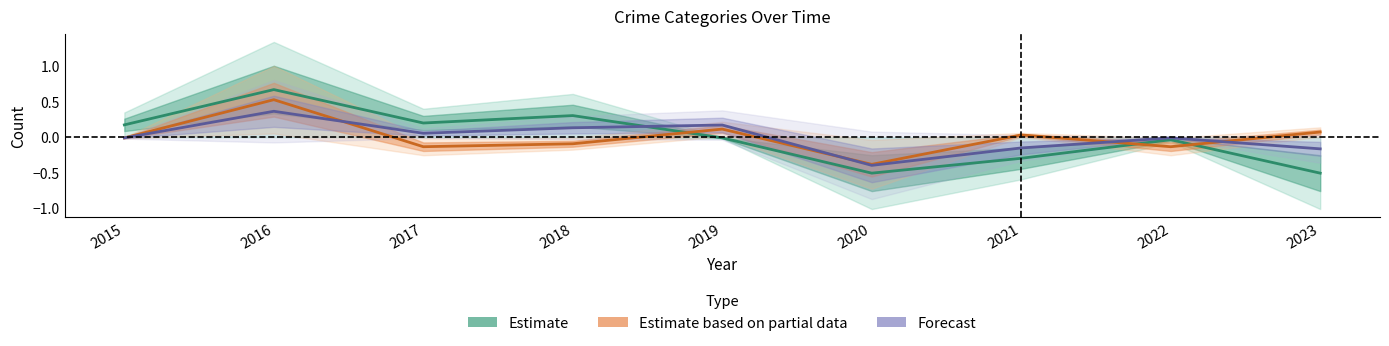

Rank the series at 2023 from highest to lowest value.

Robbery (Partial Estimate), Total (Forecast), Theft (Estimate)